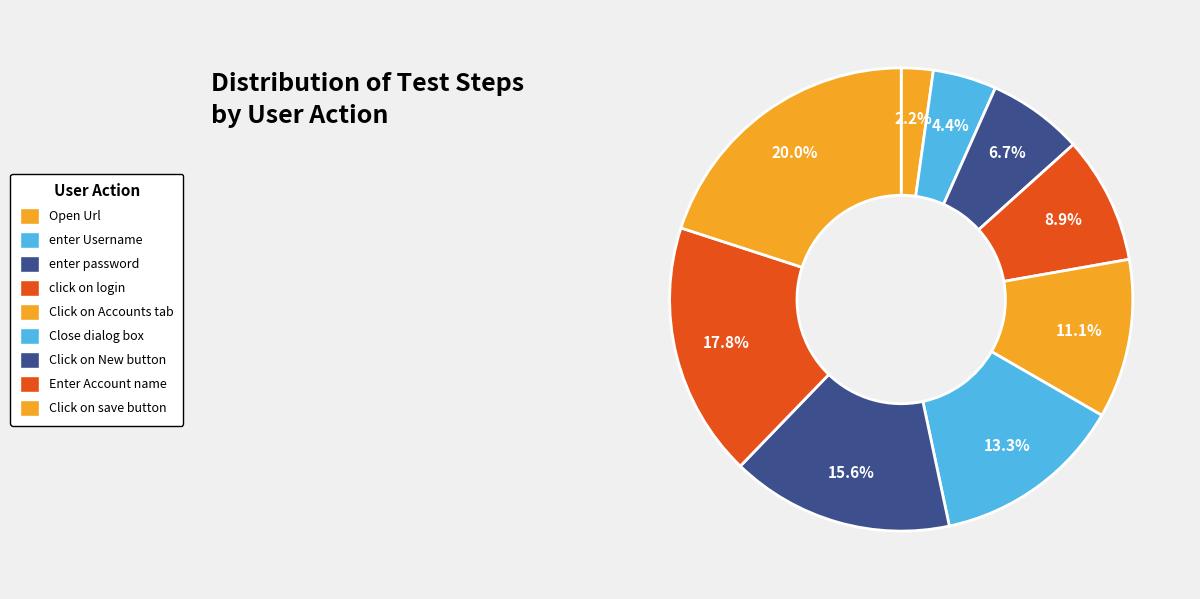

Between Enter Account name and enter Username, which is larger?

Enter Account name